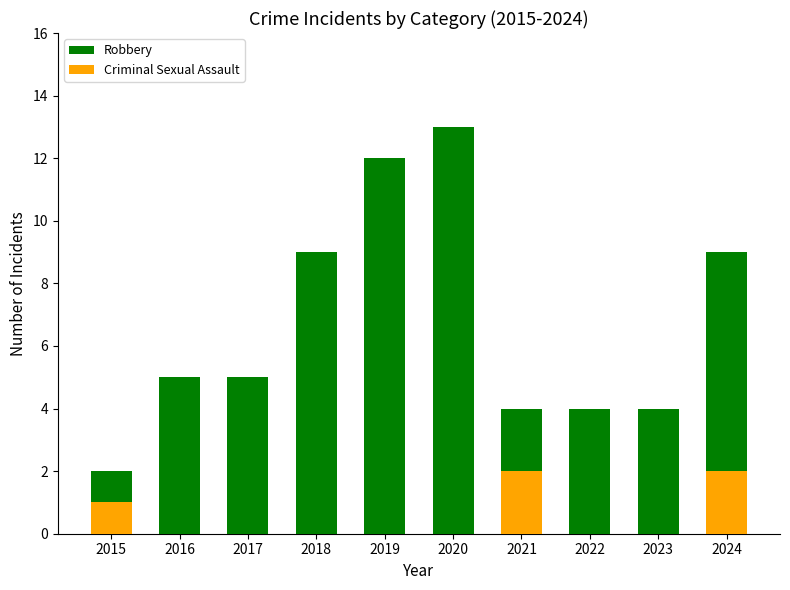

What is the difference between the maximum and second lowest values in the Robbery series?

9